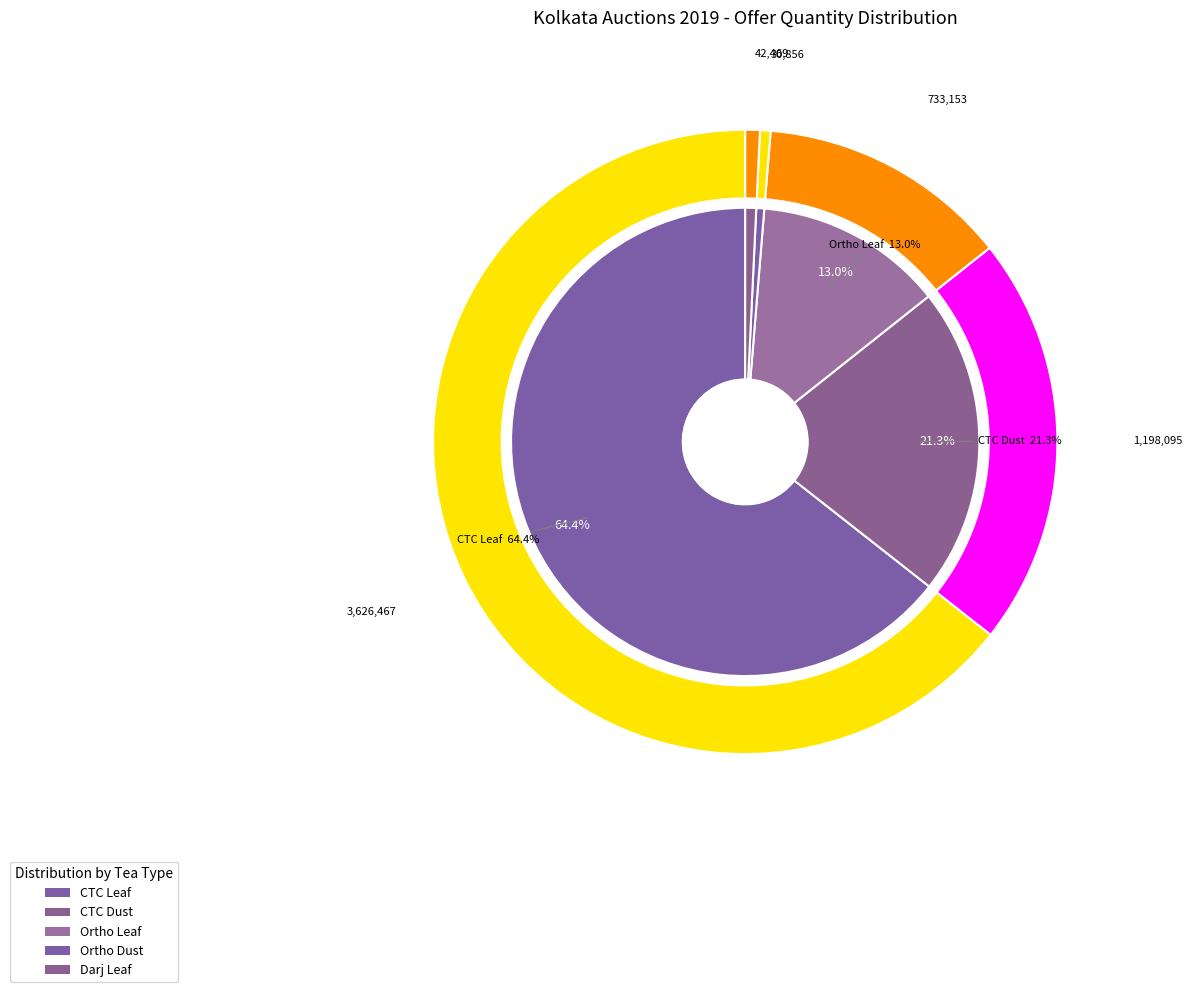

Which slice is the largest?

CTC Leaf